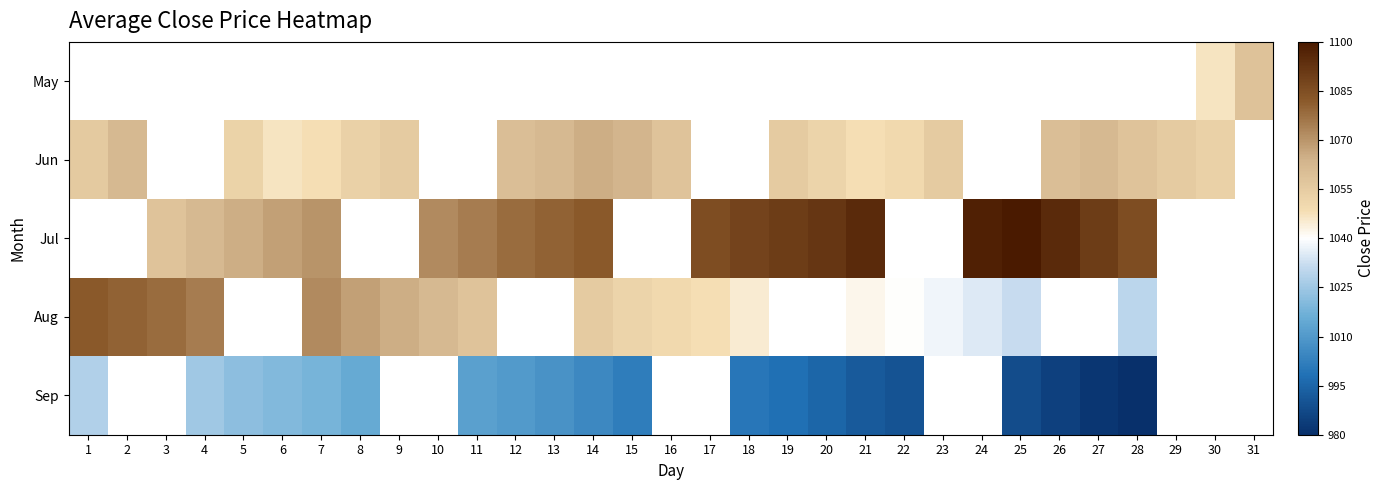

How many data points in Aug are above 1050?

11